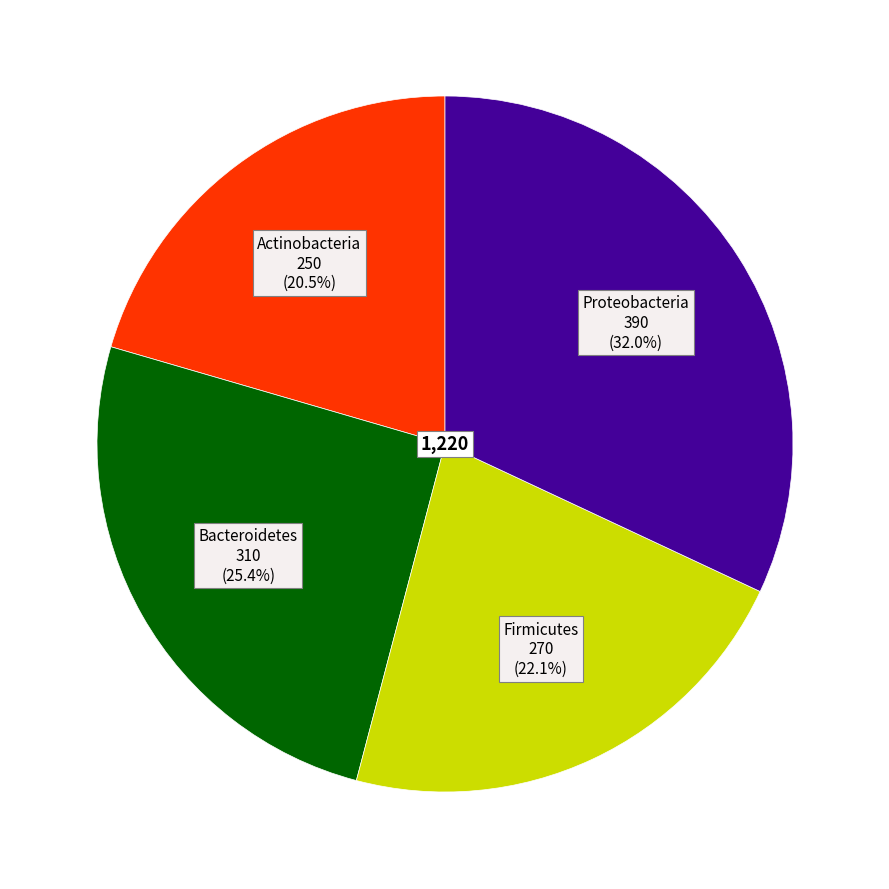

Is there a majority slice in this chart?

No